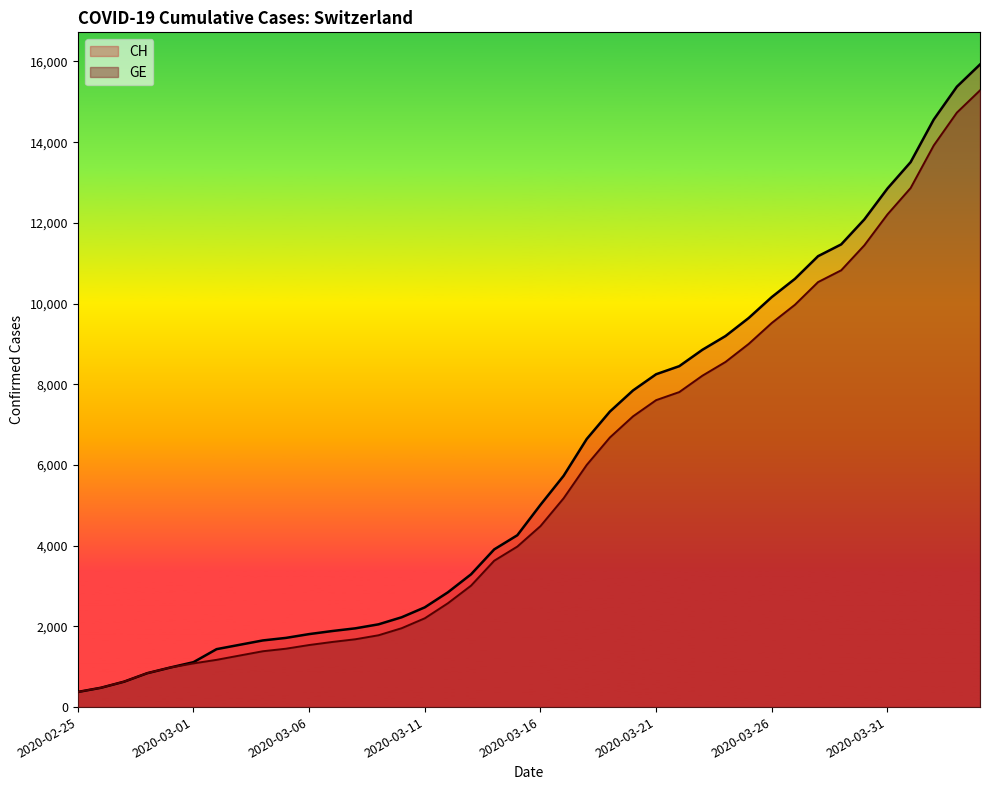

What is the average value of the GE series?

5641